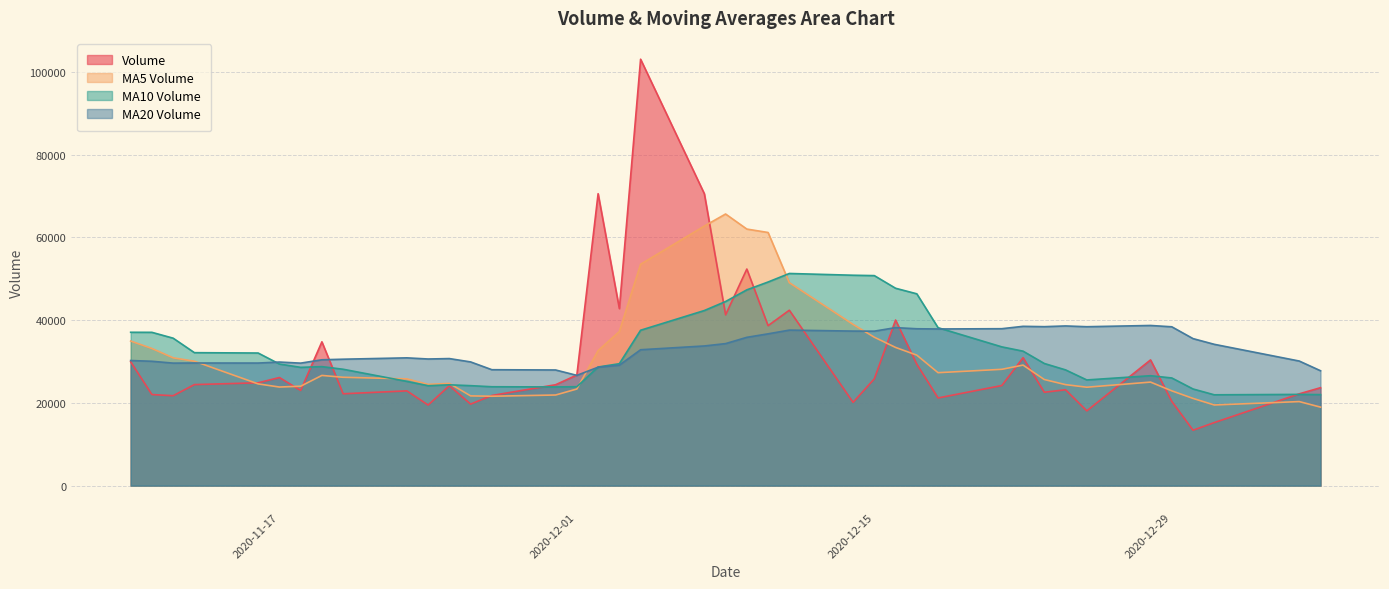

What are all the series names shown in the legend?

Volume, MA5 Volume, MA10 Volume, MA20 Volume